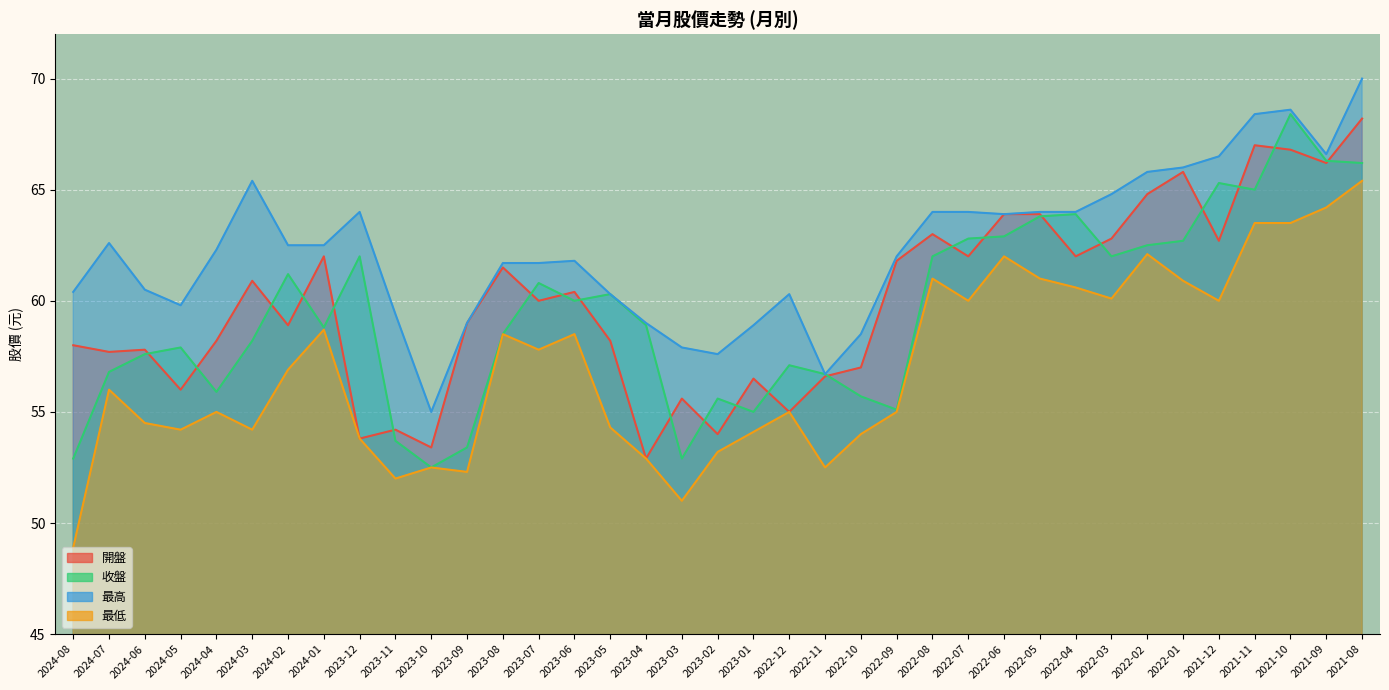

What is the maximum value shown in the chart?

70.0